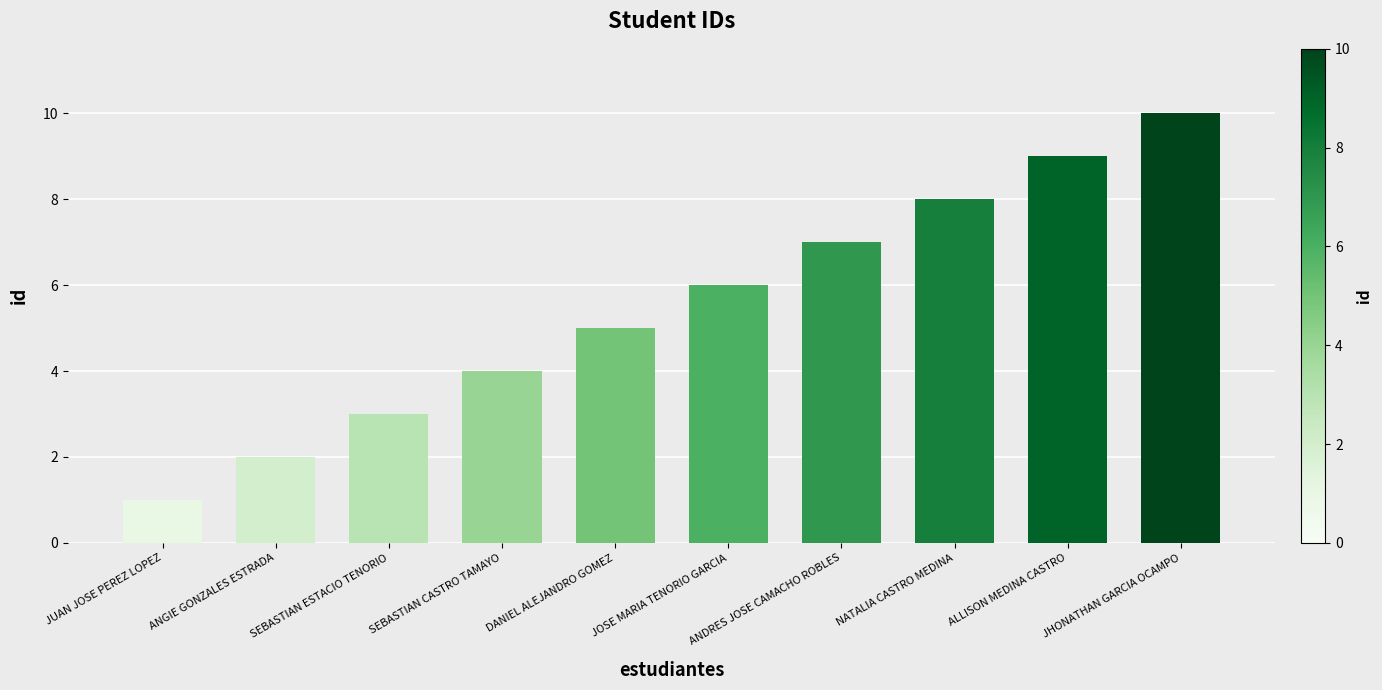

What is the sum of the values at JOSE MARIA TENORIO GARCIA and DANIEL ALEJANDRO GOMEZ?

11